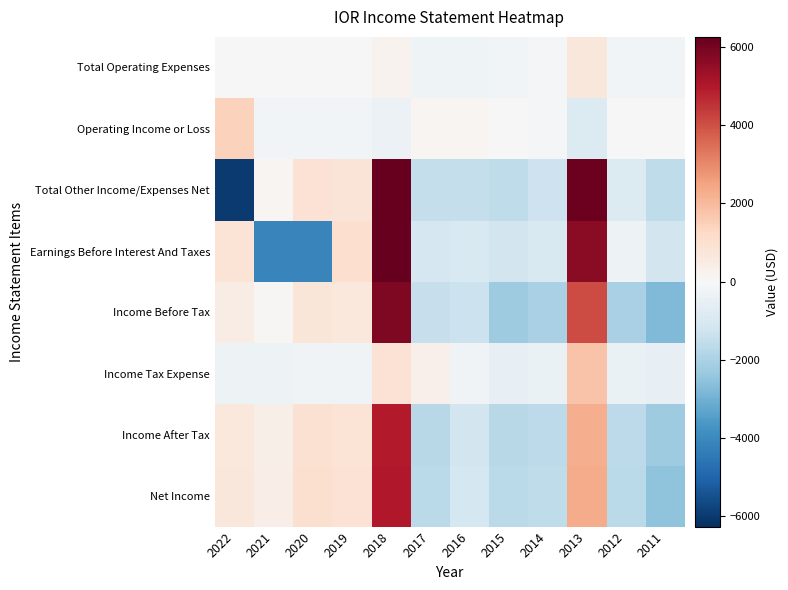

Reading left to right, list all the values displayed in this chart.

Total Operating Expenses: 2022=33.3	2021=33.3	2020=33.3	2019=33.3	2018=233.3	2017=-266.7	2016=-266.7	2015=-166.7	2014=-66.7	2013=733.3	2012=-166.7	2011=-166.7
Operating Income or Loss: 2022=1433.3	2021=-166.7	2020=-166.7	2019=-166.7	2018=-366.7	2017=133.3	2016=133.3	2015=33.3	2014=-66.7	2013=-866.7	2012=33.3	2011=33.3
Total Other Income/Expenses Net: 2022=-5975.0	2021=125.0	2020=925.0	2019=825.0	2018=6225.0	2017=-1475.0	2016=-1475.0	2015=-1575.0	2014=-1275.0	2013=6125.0	2012=-875.0	2011=-1575.0
Earnings Before Interest And Taxes: 2022=858.3	2021=-4141.7	2020=-4141.7	2019=1058.3	2018=6258.3	2017=-1041.7	2016=-941.7	2015=-1141.7	2014=-941.7	2013=5658.3	2012=-341.7	2011=-1141.7
Income Before Tax: 2022=458.3	2021=58.3	2020=758.3	2019=658.3	2018=5858.3	2017=-1441.7	2016=-1341.7	2015=-2241.7	2014=-2041.7	2013=4058.3	2012=-2041.7	2011=-2741.7
Income Tax Expense: 2022=-300.0	2021=-300.0	2020=-200.0	2019=-200.0	2018=900.0	2017=300.0	2016=-200.0	2015=-500.0	2014=-400.0	2013=1800.0	2012=-400.0	2011=-500.0
Income After Tax: 2022=666.7	2021=366.7	2020=966.7	2019=866.7	2018=4966.7	2017=-1733.3	2016=-1133.3	2015=-1733.3	2014=-1633.3	2013=2266.7	2012=-1633.3	2011=-2233.3
Net Income: 2022=700.0	2021=400.0	2020=1000.0	2019=900.0	2018=5000.0	2017=-1700.0	2016=-1100.0	2015=-1700.0	2014=-1600.0	2013=2300.0	2012=-1700.0	2011=-2500.0